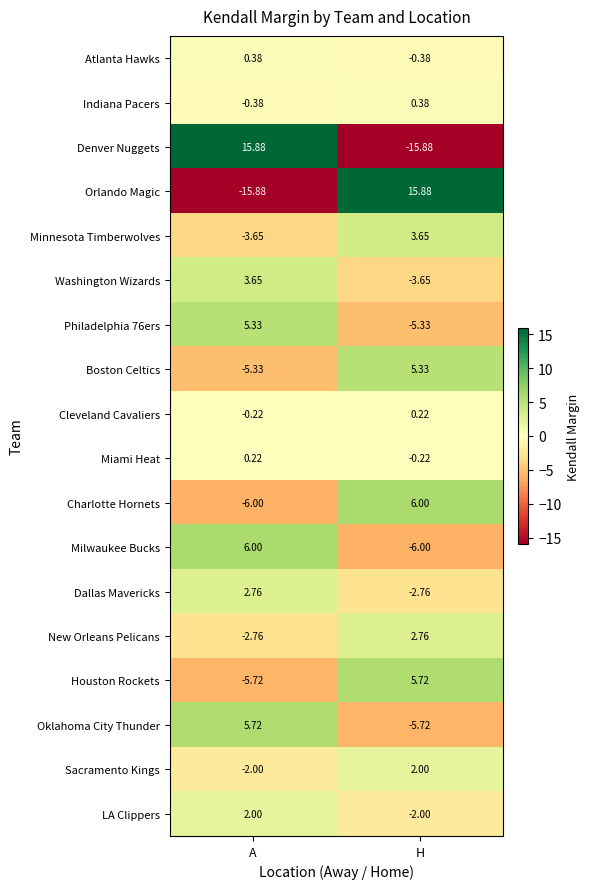

What is the minimum value shown in the chart?

-15.9